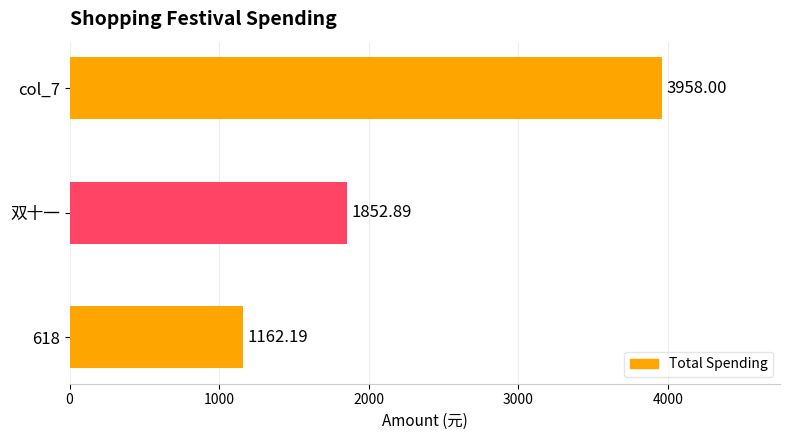

What is the difference between the maximum and minimum values?

2795.8